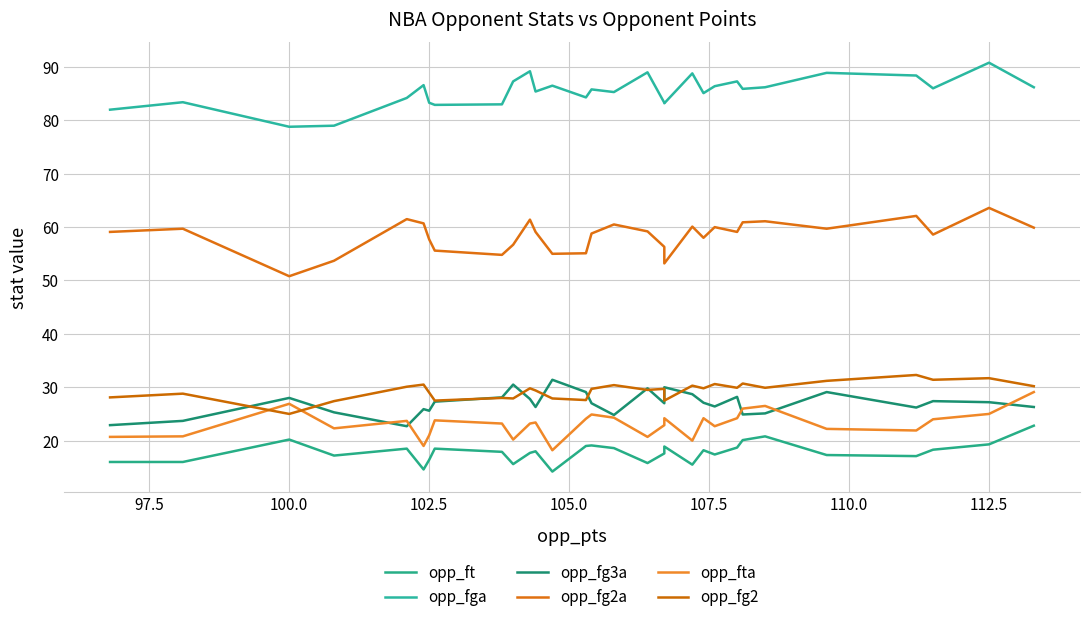

Which series has the widest spread of values?

opp_fg2a